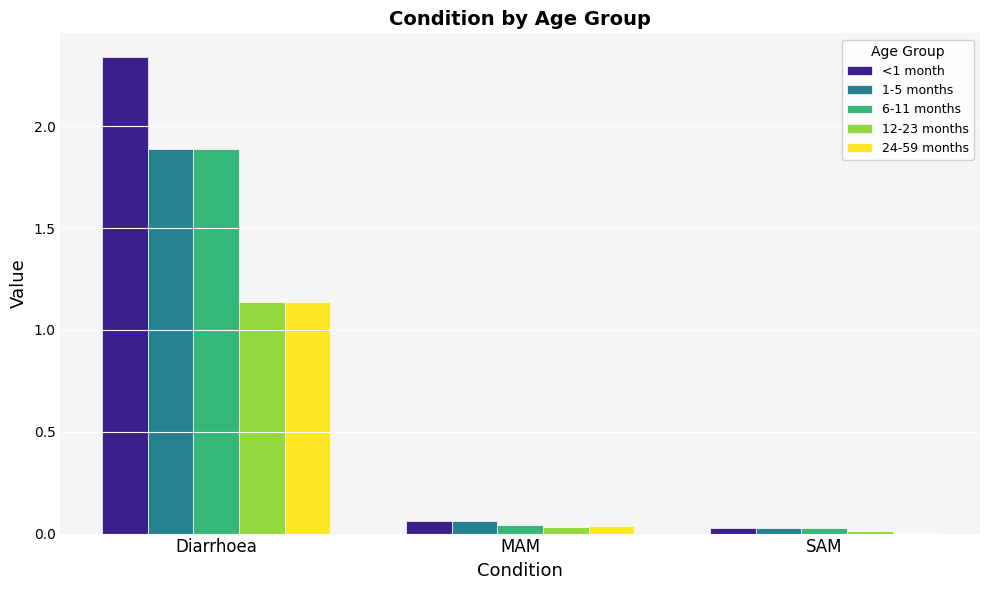

What are all the series names shown in the legend?

<1 month, 1-5 months, 6-11 months, 12-23 months, 24-59 months